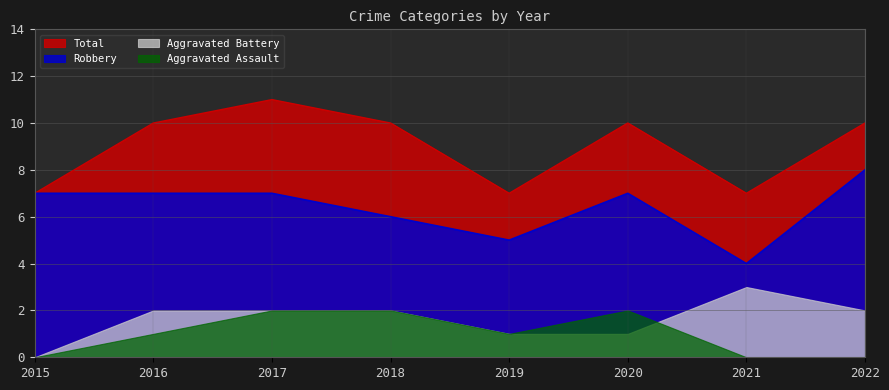

What is the sum of the Total values at 2015 and 2017?

18